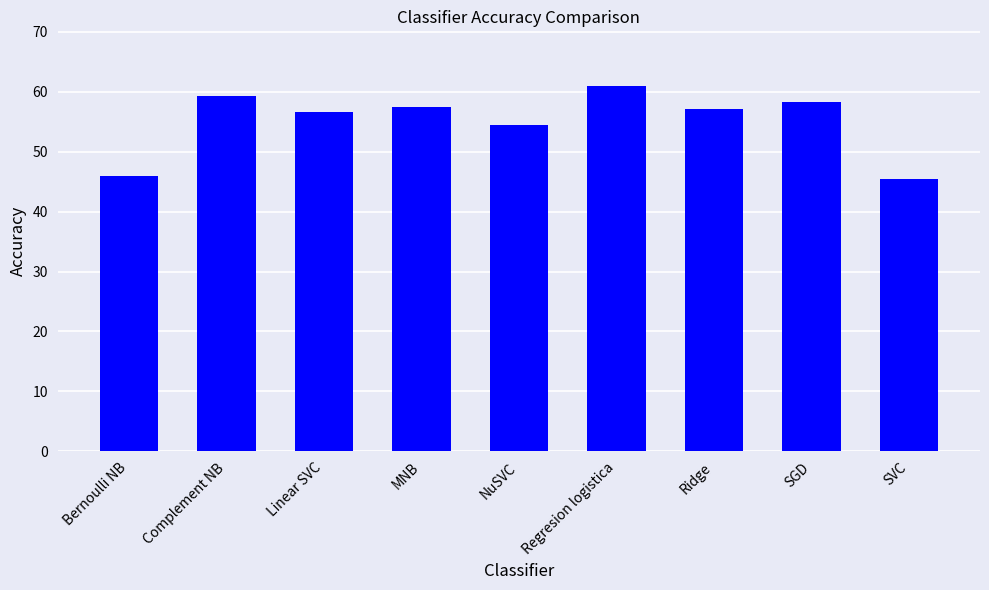

At which label does the data first exceed 57?

Complement NB